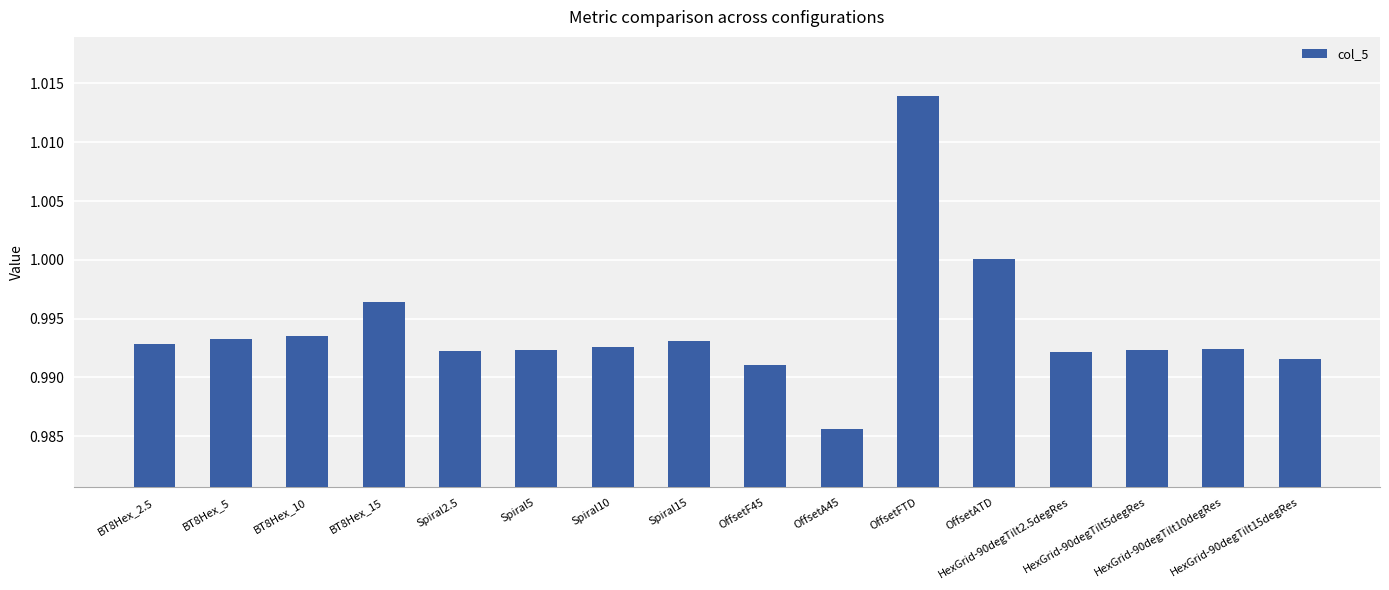

What is the sum of all values?

15.9